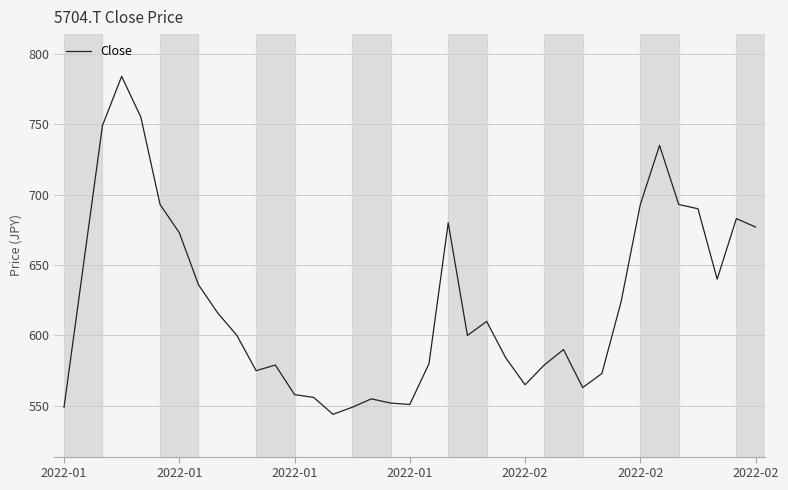

What is the greatest value displayed?

784